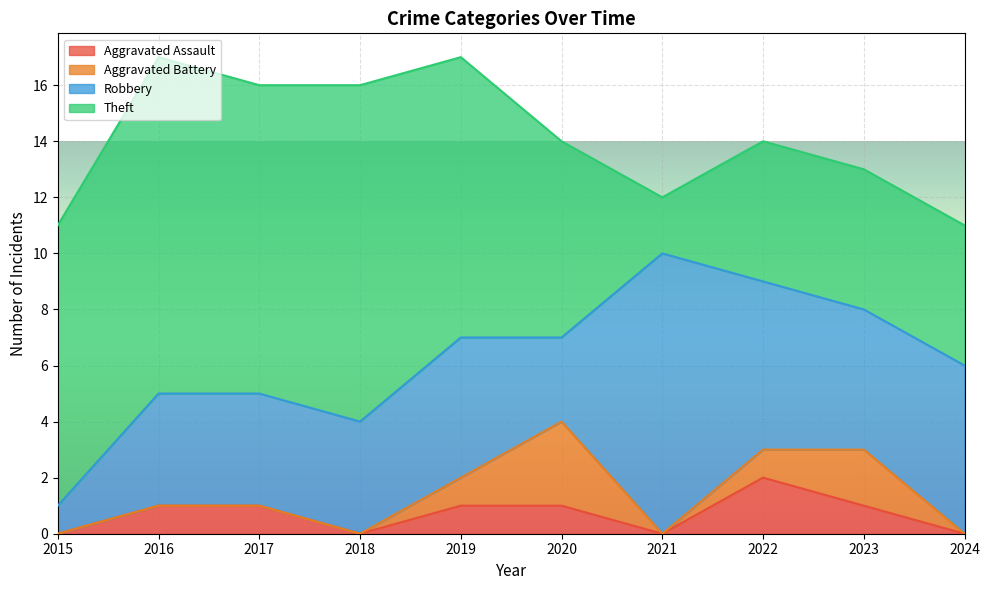

Where is the first local minimum for Robbery?

2020